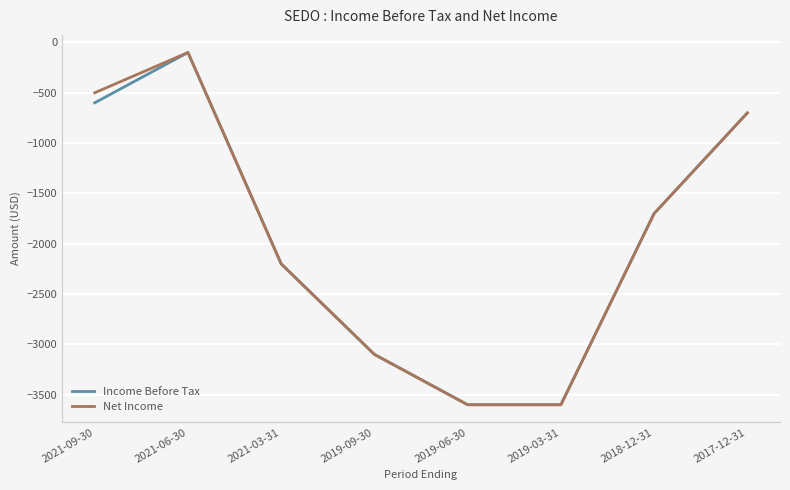

What is the total value across all series at 2019-06-30?

-7200